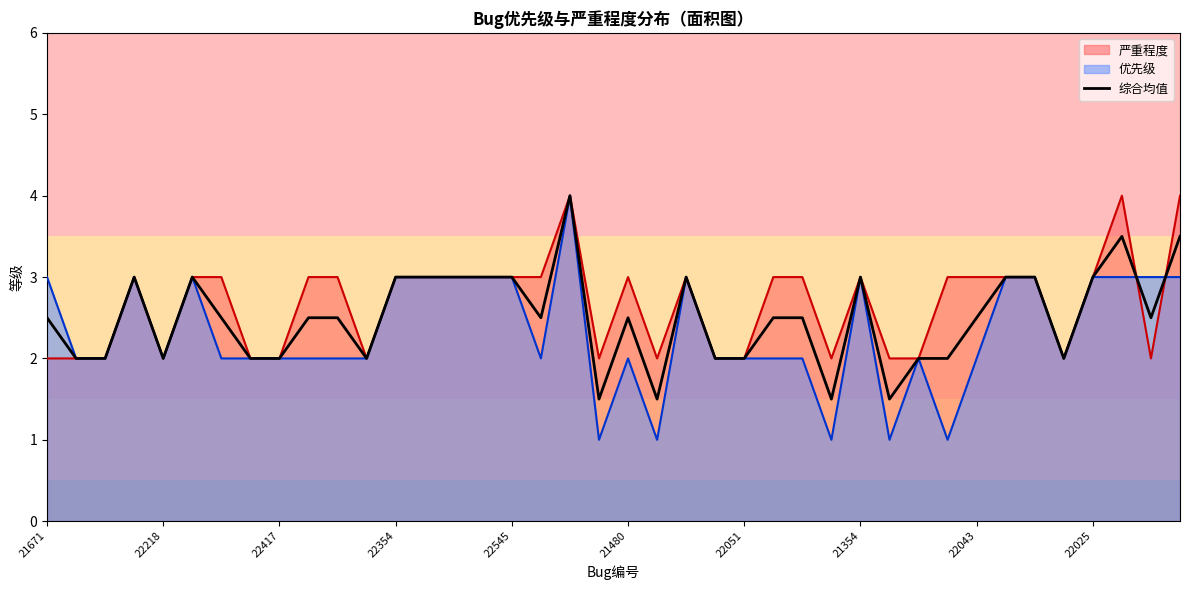

What is the smallest value displayed?

1.0